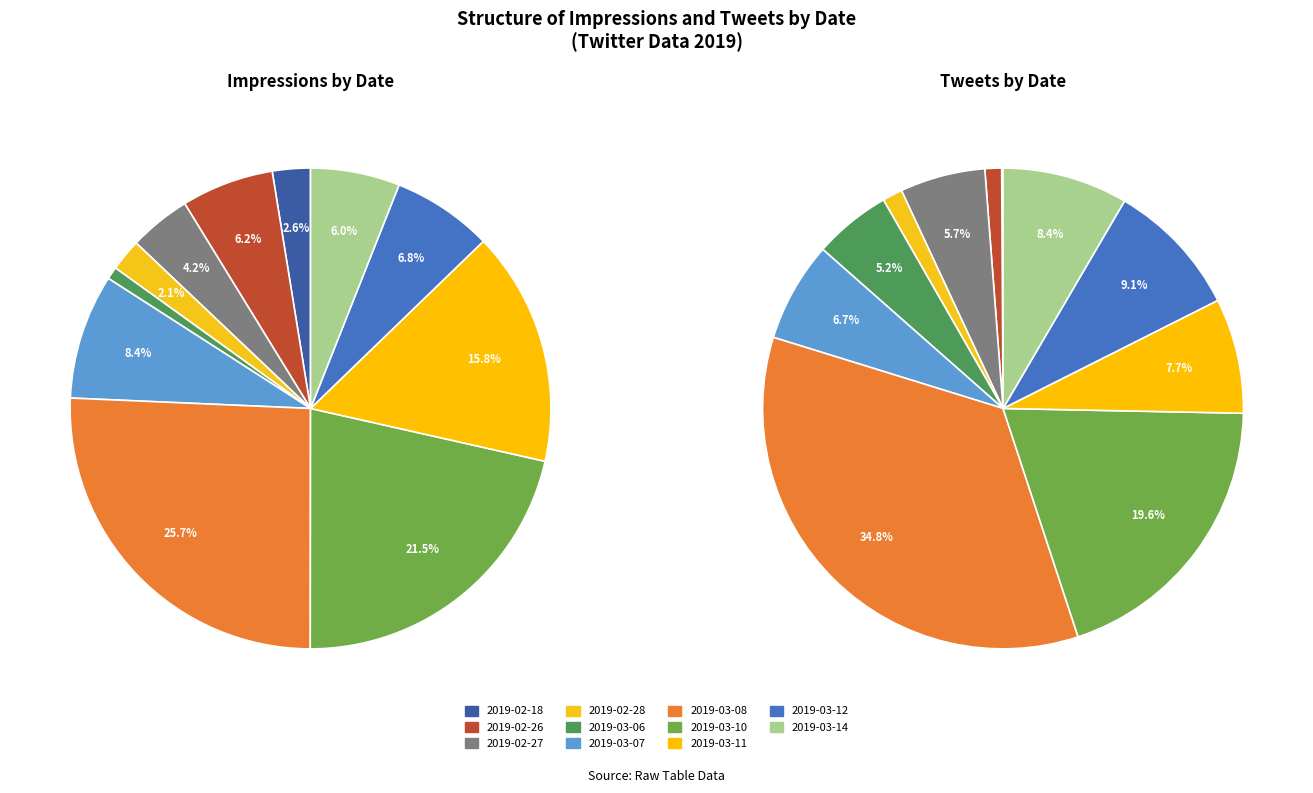

Does any single category account for the majority?

No